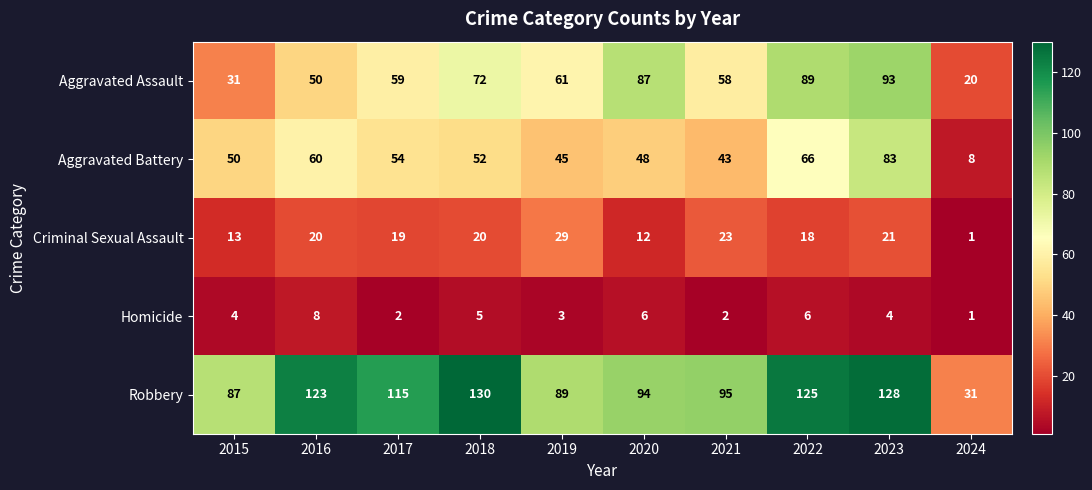

At which category is the sum across all series the highest?

2023